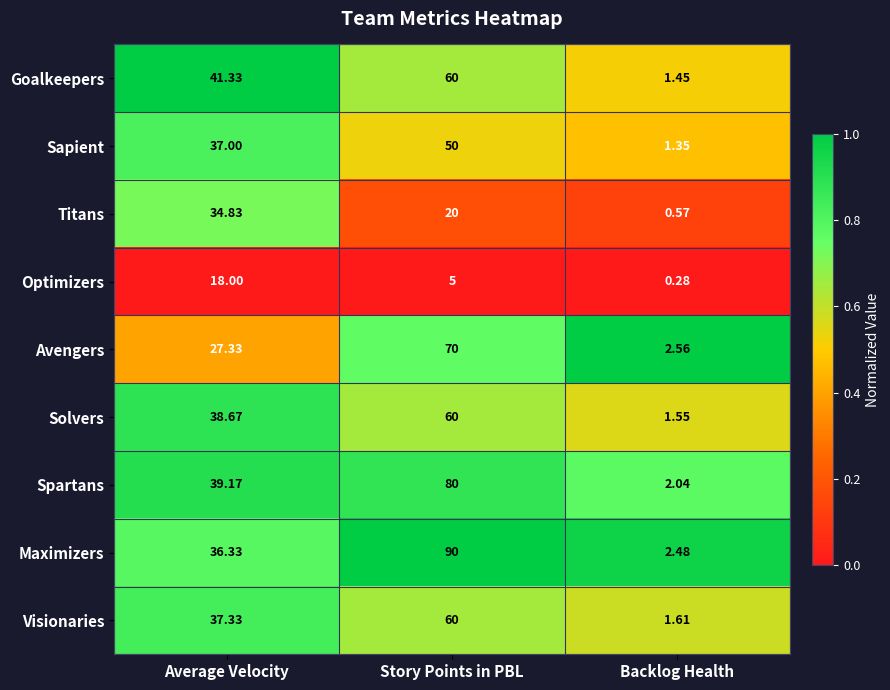

Which series has the largest total across all categories?

Maximizers